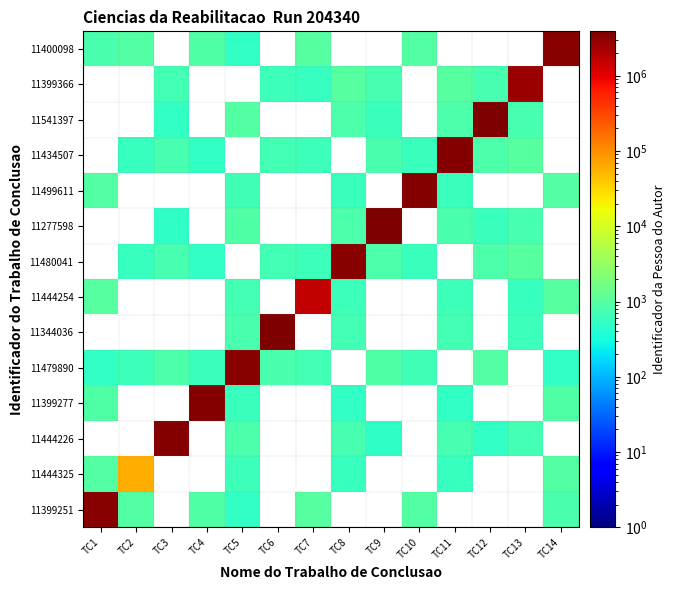

How many positive values does the 11444226 series have?

7